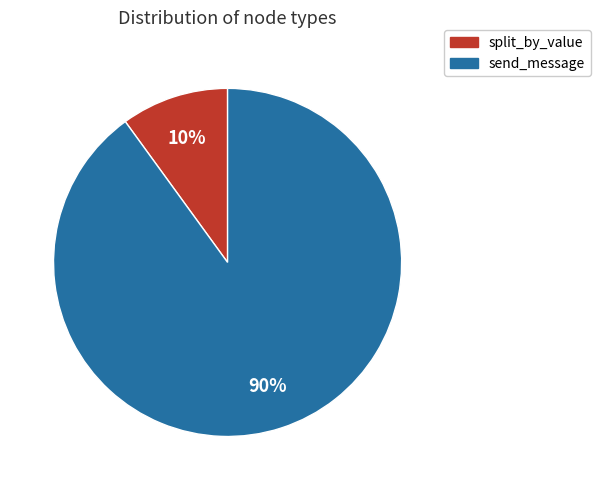

How many slices are in this pie chart?

2